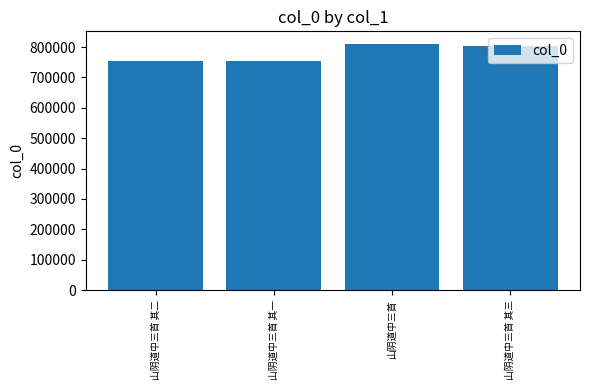

Count the number of data series in this chart.

1